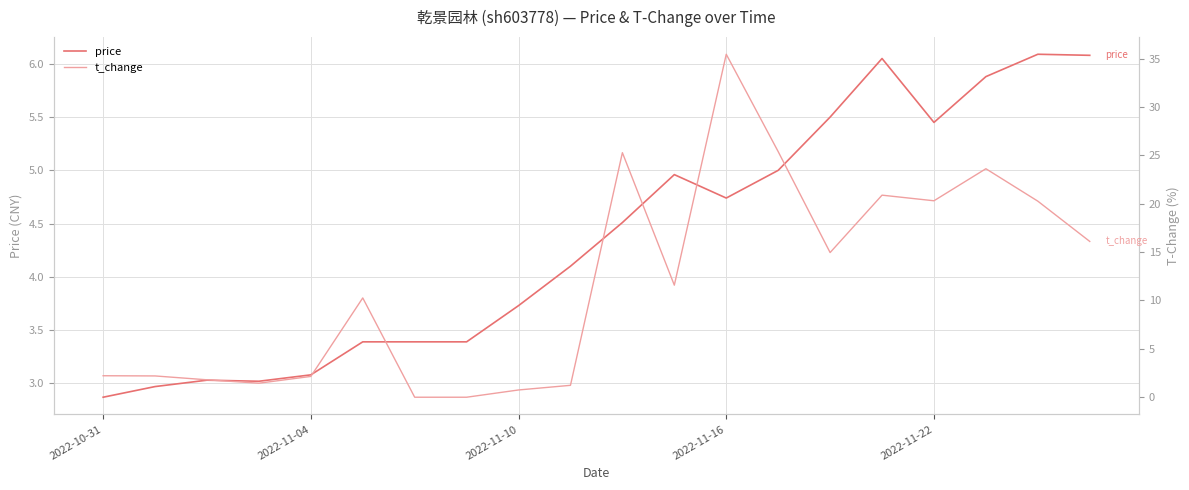

Reading left to right, what are all the values shown in this chart?

price: 2.9	3.0	3.0	3.0	3.1	3.4	3.4	3.4	3.7	4.1	4.5	5.0	4.7	5.0	5.5	6.0	5.5	5.9	6.1	6.1
t_change: 2.2	2.2	1.8	1.4	2.1	10.3	0.0	0.0	0.8	1.2	25.3	11.6	35.4	25.4	14.9	20.9	20.3	23.6	20.3	16.1